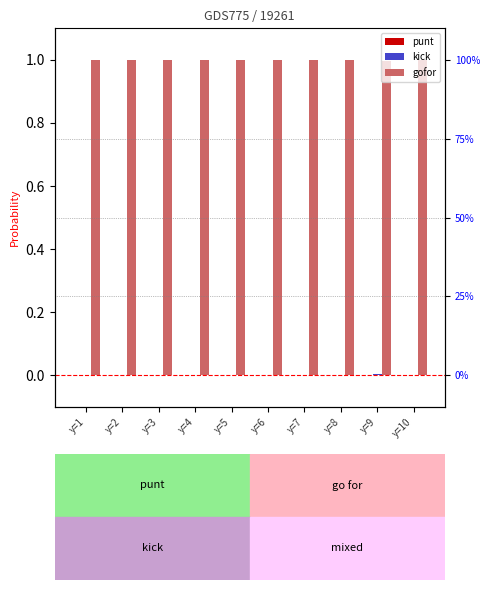

The punt series shows 0.0 at y=9. True or false?

True